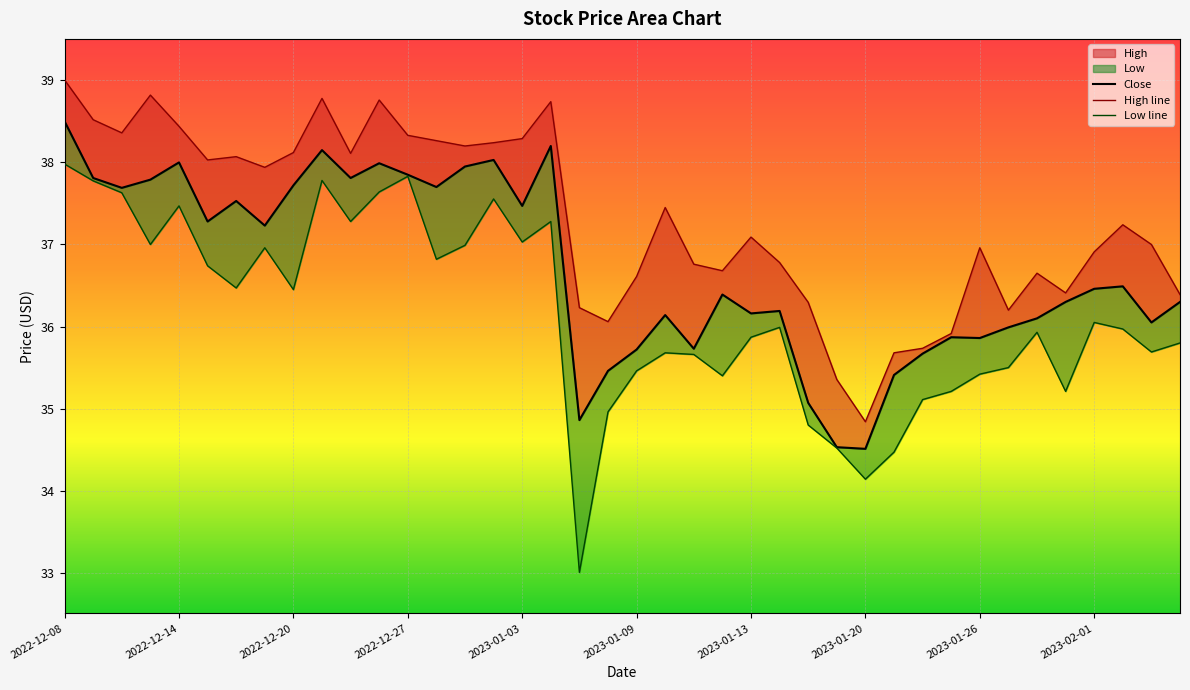

What is the difference between the second highest and second lowest values in the High line series?

3.5